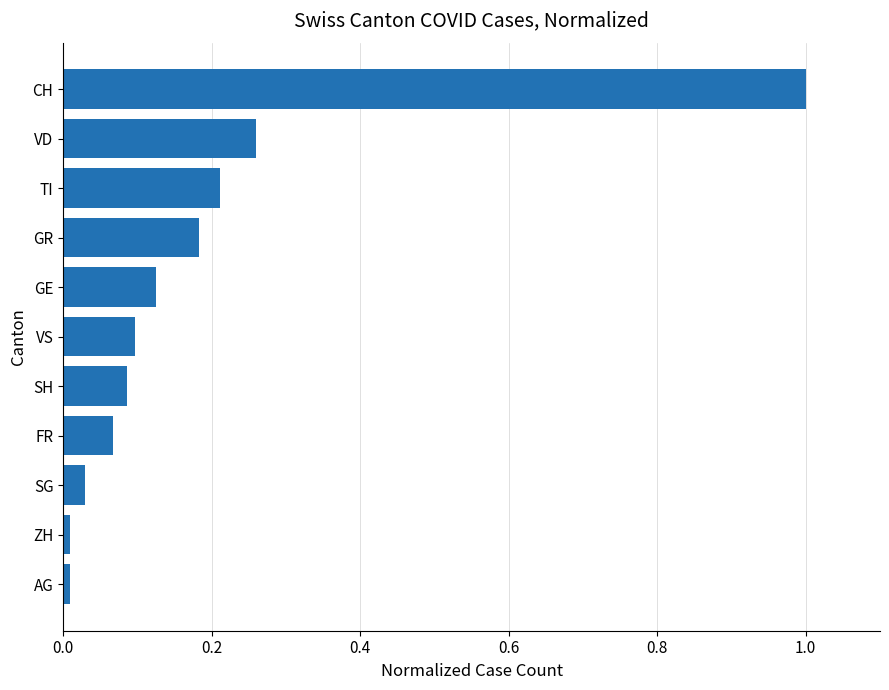

The value at FR is 0.1. True or false?

True